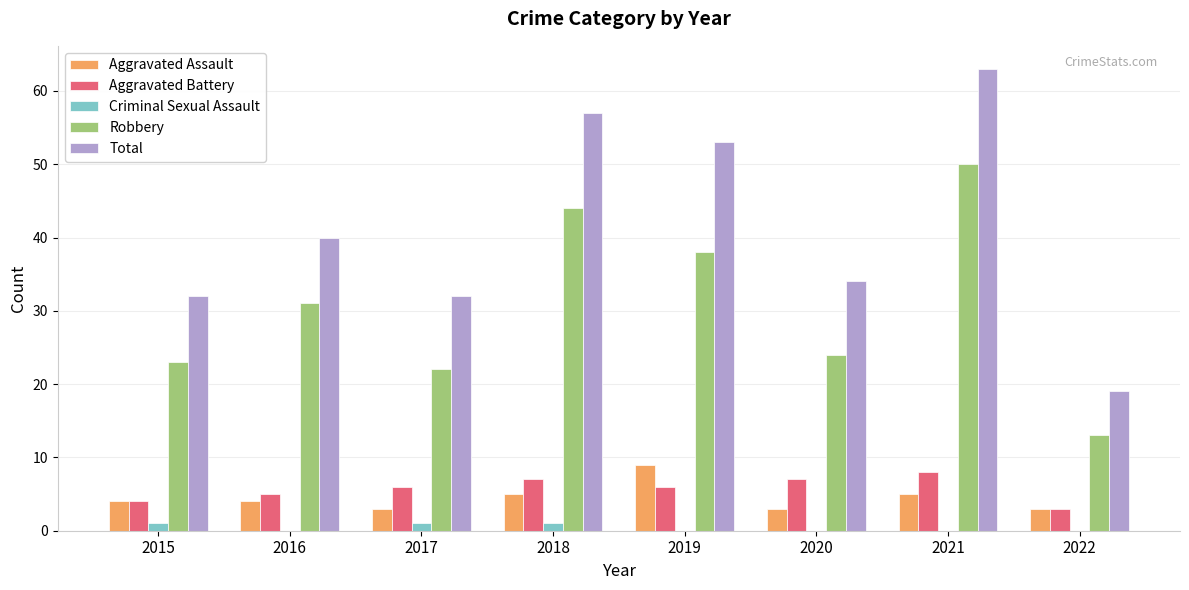

What value does the Aggravated Battery series have at 2022?

3